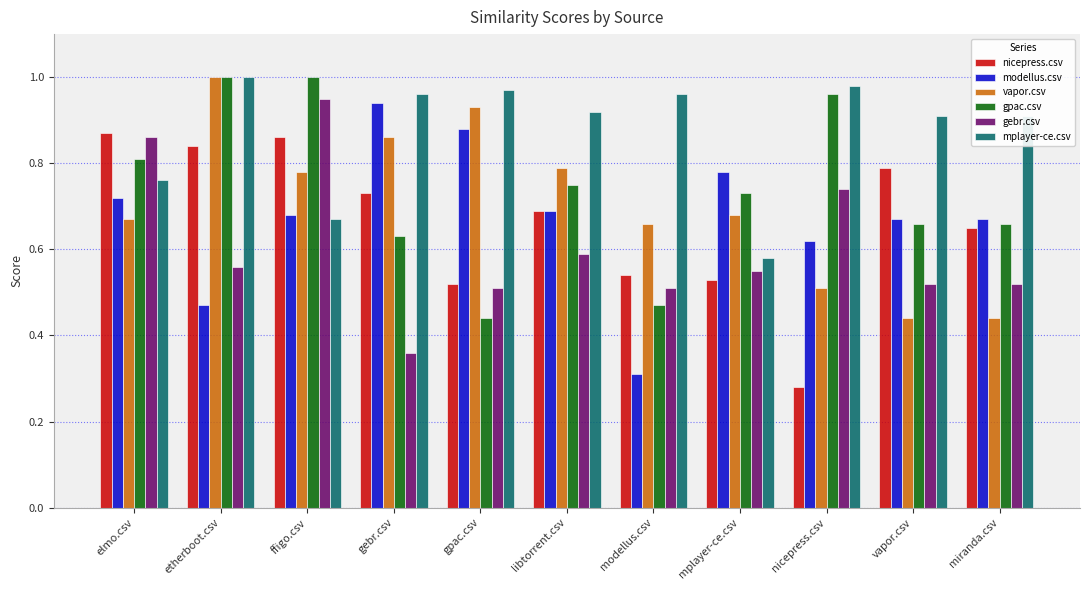

Is the value of vapor.csv at vapor.csv greater than the value of gpac.csv at modellus.csv?

No